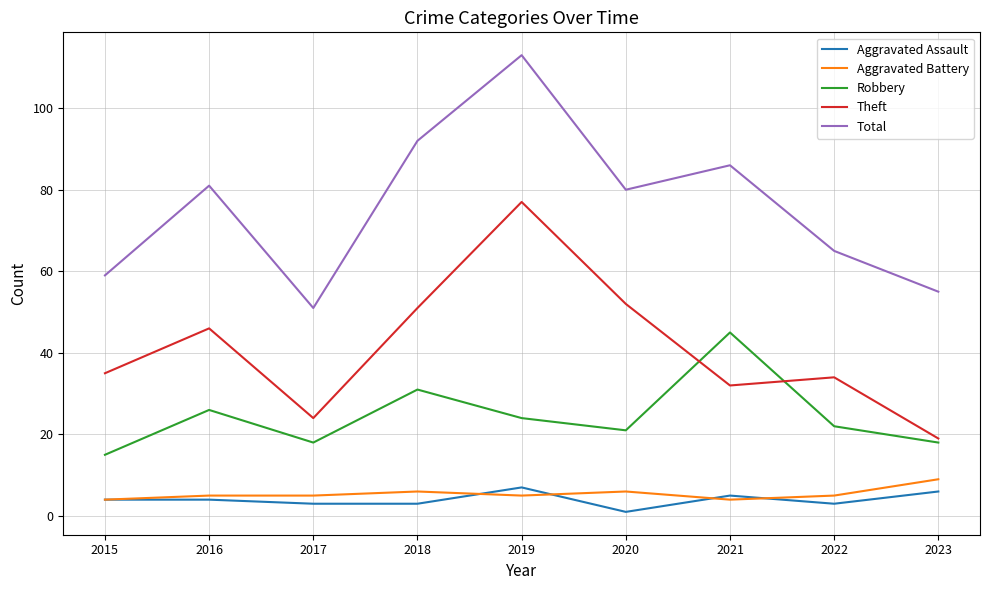

Is this an area chart (filled region under the line)?

No